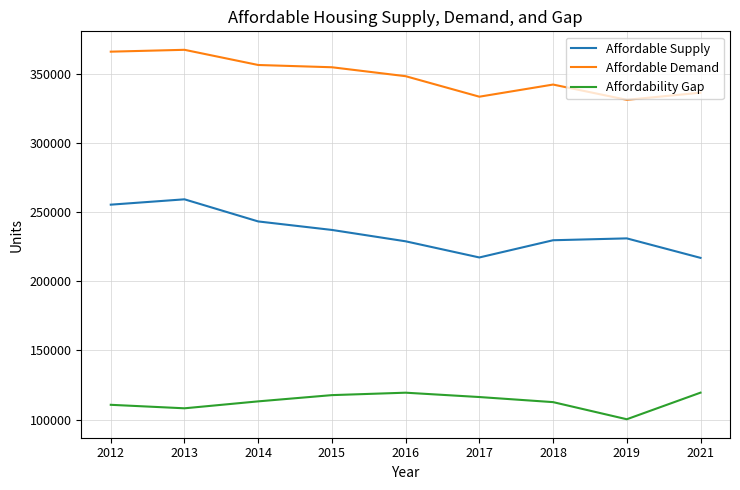

Which series has the largest total across all categories?

Affordable Demand